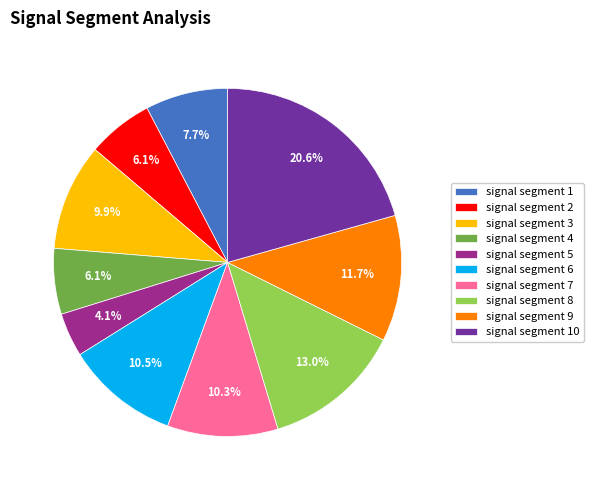

What is the smallest slice in the pie chart?

signal segment 5